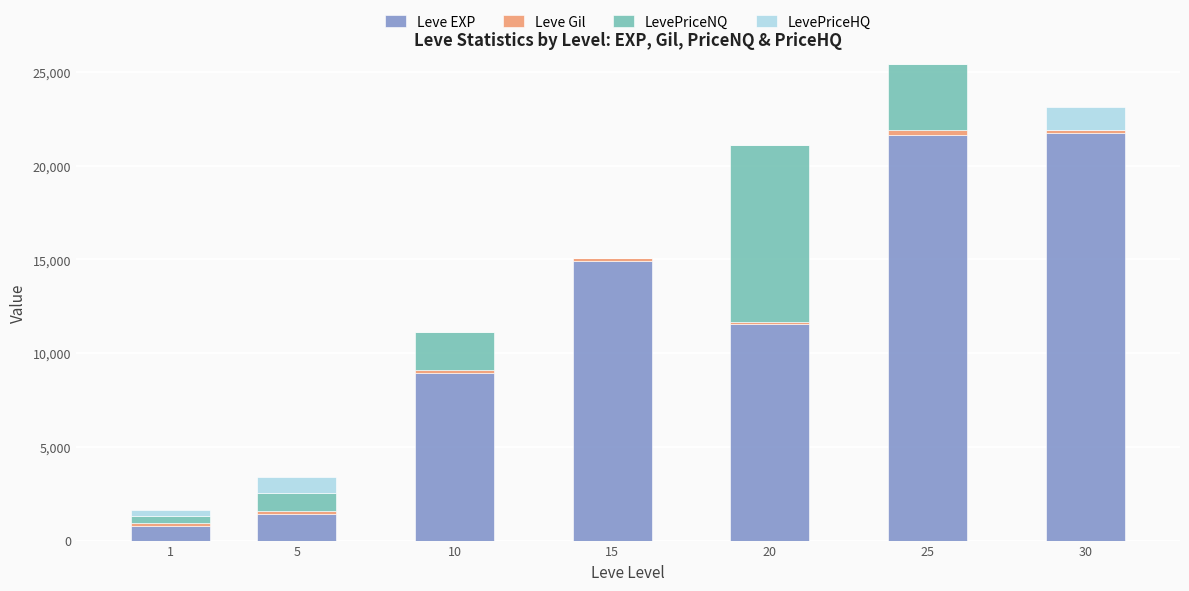

What is the sum of all Leve EXP values?

81020